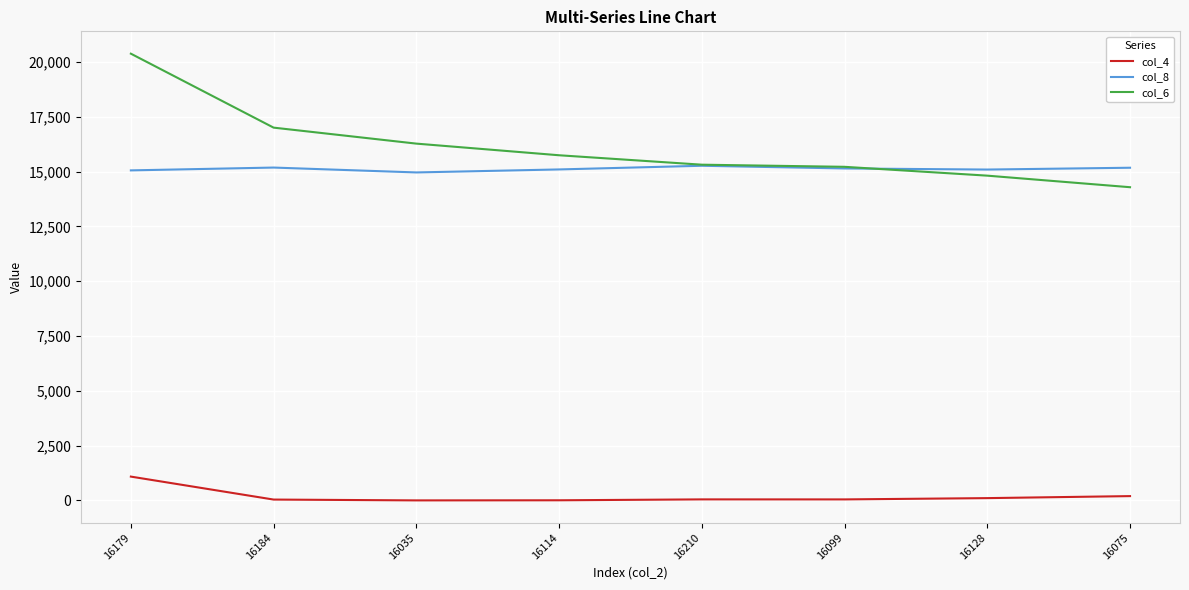

How many categories are shown in the chart?

8